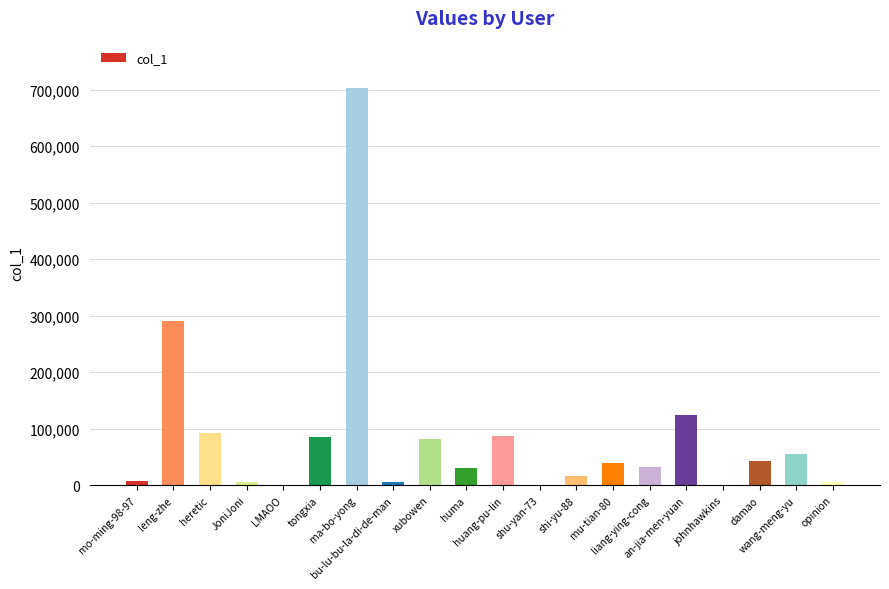

What is the ratio of the value at mo-ming-98-97 to the value at shi-yu-88?

0.5